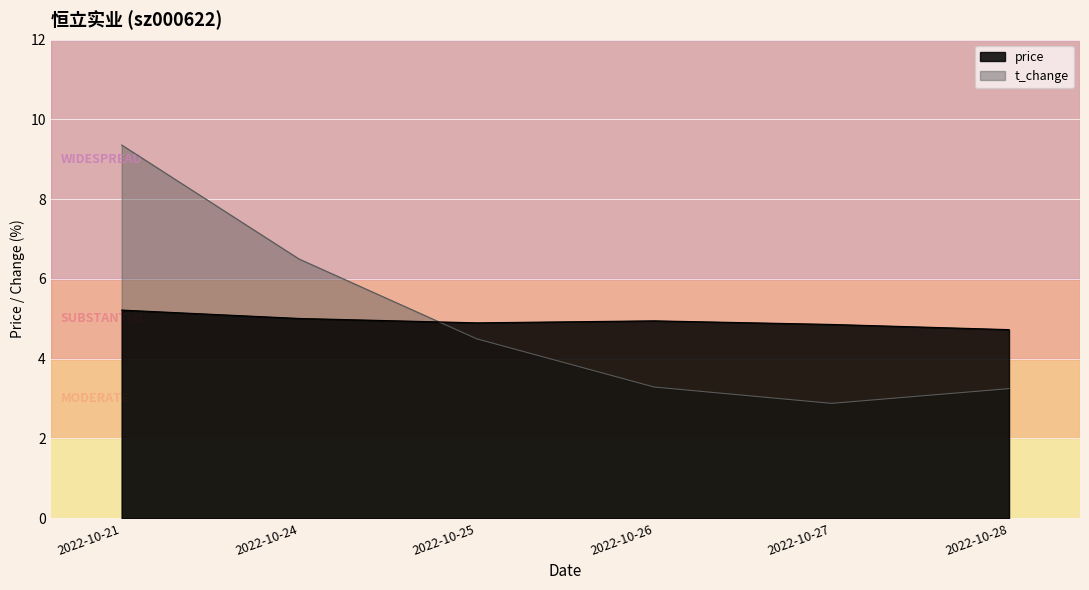

The value of t_change at 2022-10-27 is 2.9. True or false?

True